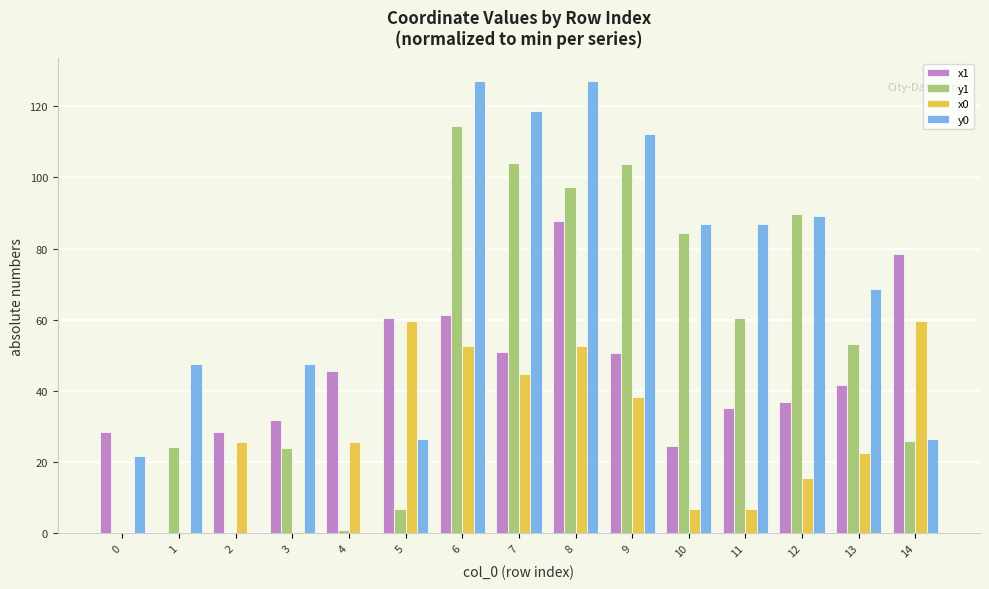

What is the difference between the y1 values at 1 and 9?

79.4